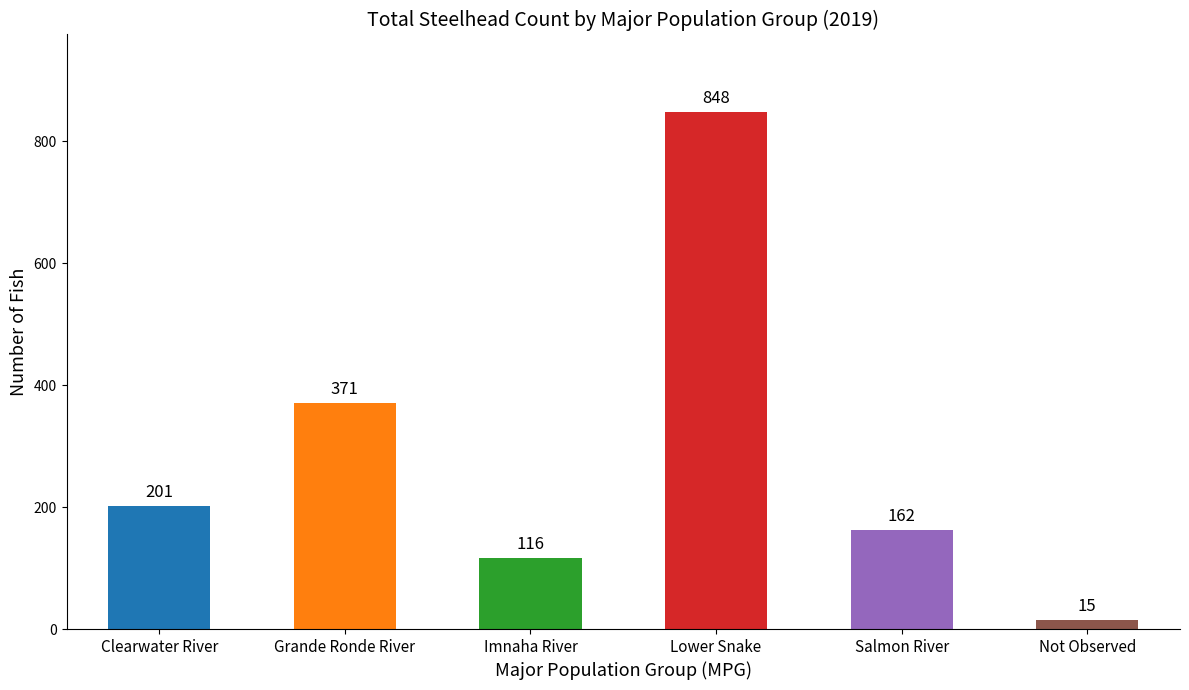

What is the difference between the values at Imnaha River and Salmon River?

46